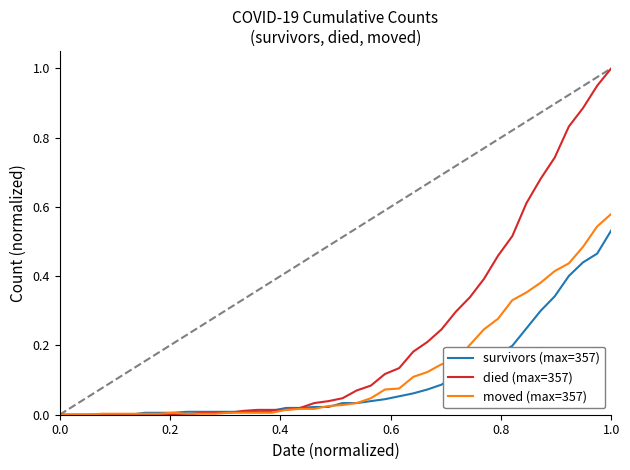

Rank the series by their average value, from highest to lowest.

died (max=357), moved (max=357), survivors (max=357)